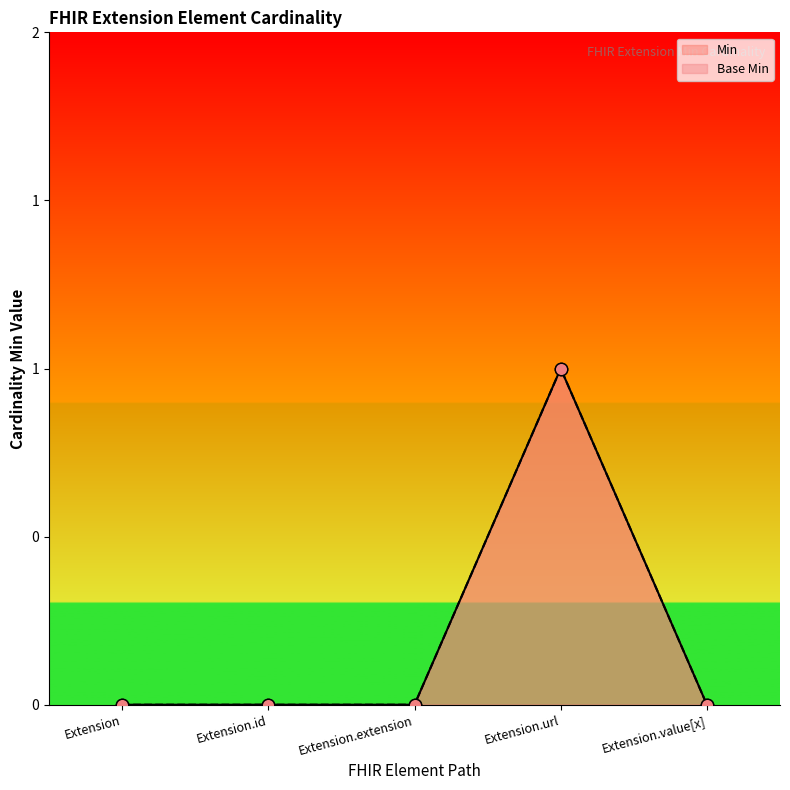

Which series has the largest total across all categories?

Min